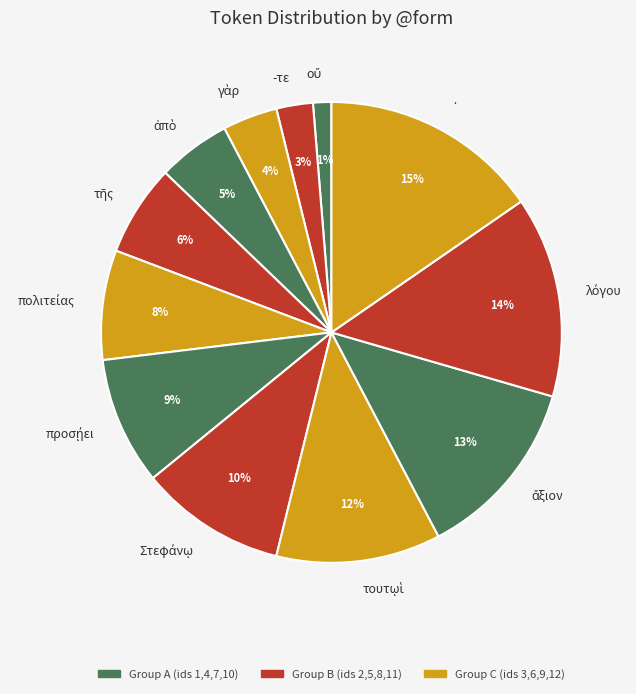

How many segments does this pie chart have?

12